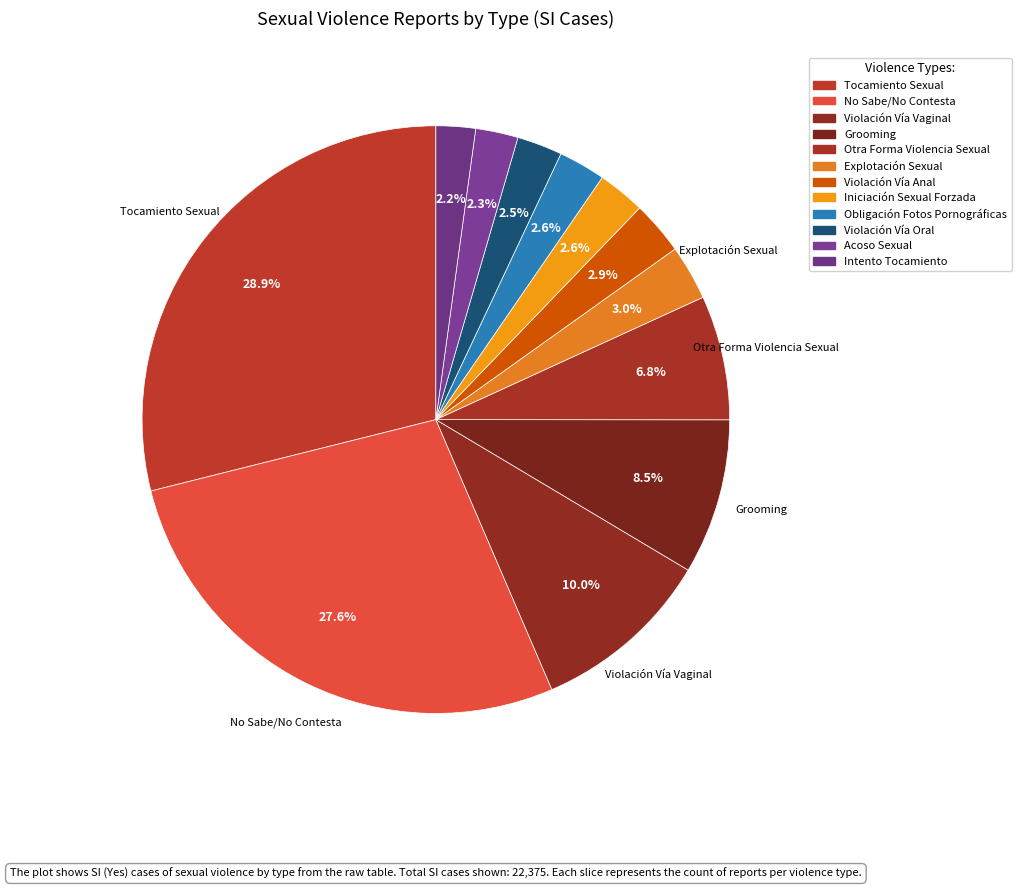

Is there any slice that represents more than half of the pie?

No